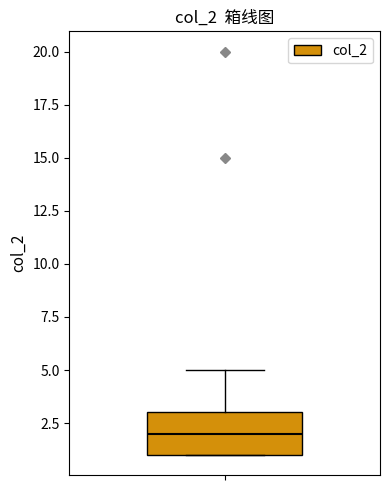

Read this box plot against the y-axis: the position of the median line, the range covered by the box, and the ends of both whiskers. The values are not printed on the chart, so give them approximately, as read against the axis.

median 2, box 1 to 3, whiskers 1 to 5